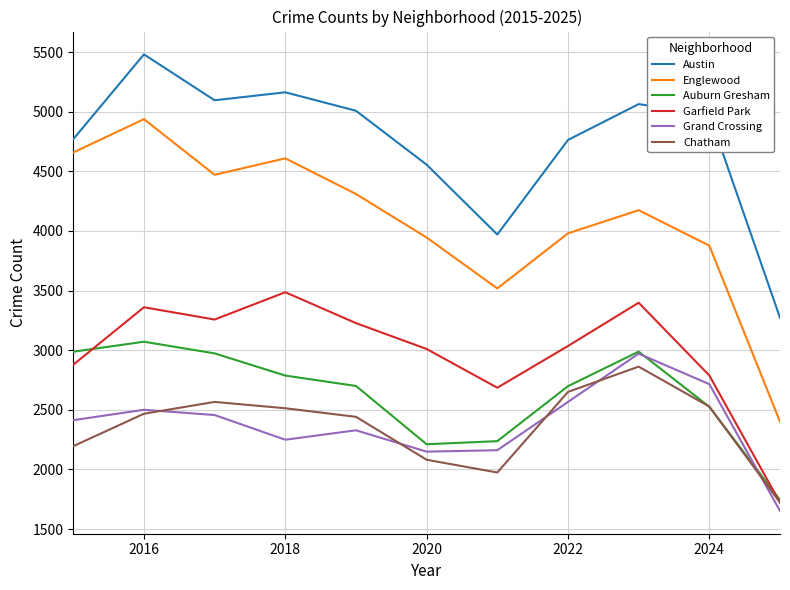

Which series has the widest spread of values?

Englewood